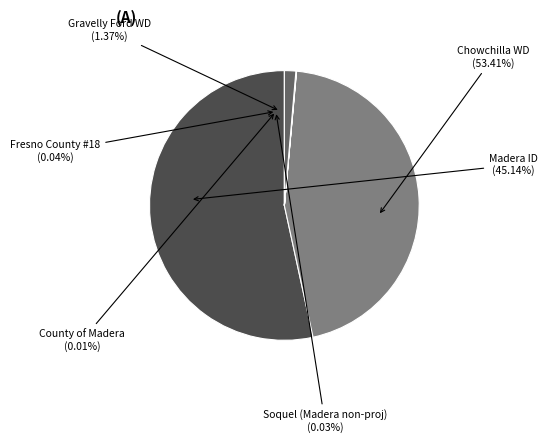

Does County of Madera represent more than half of the total?

No